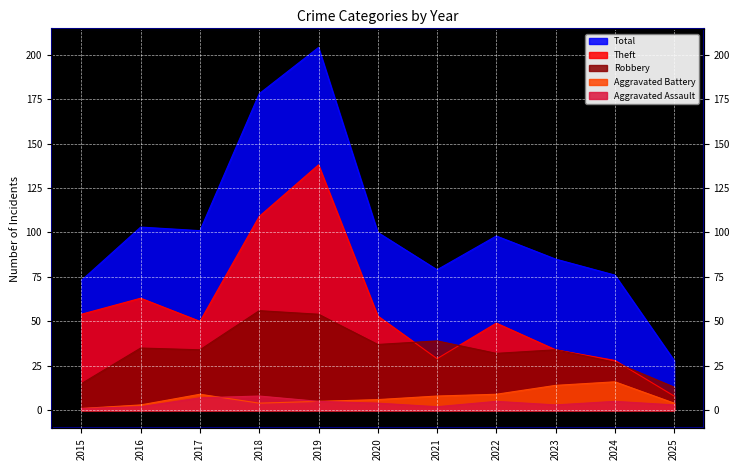

What are all the series names shown in the legend?

Theft, Robbery, Aggravated Battery, Aggravated Assault, Total